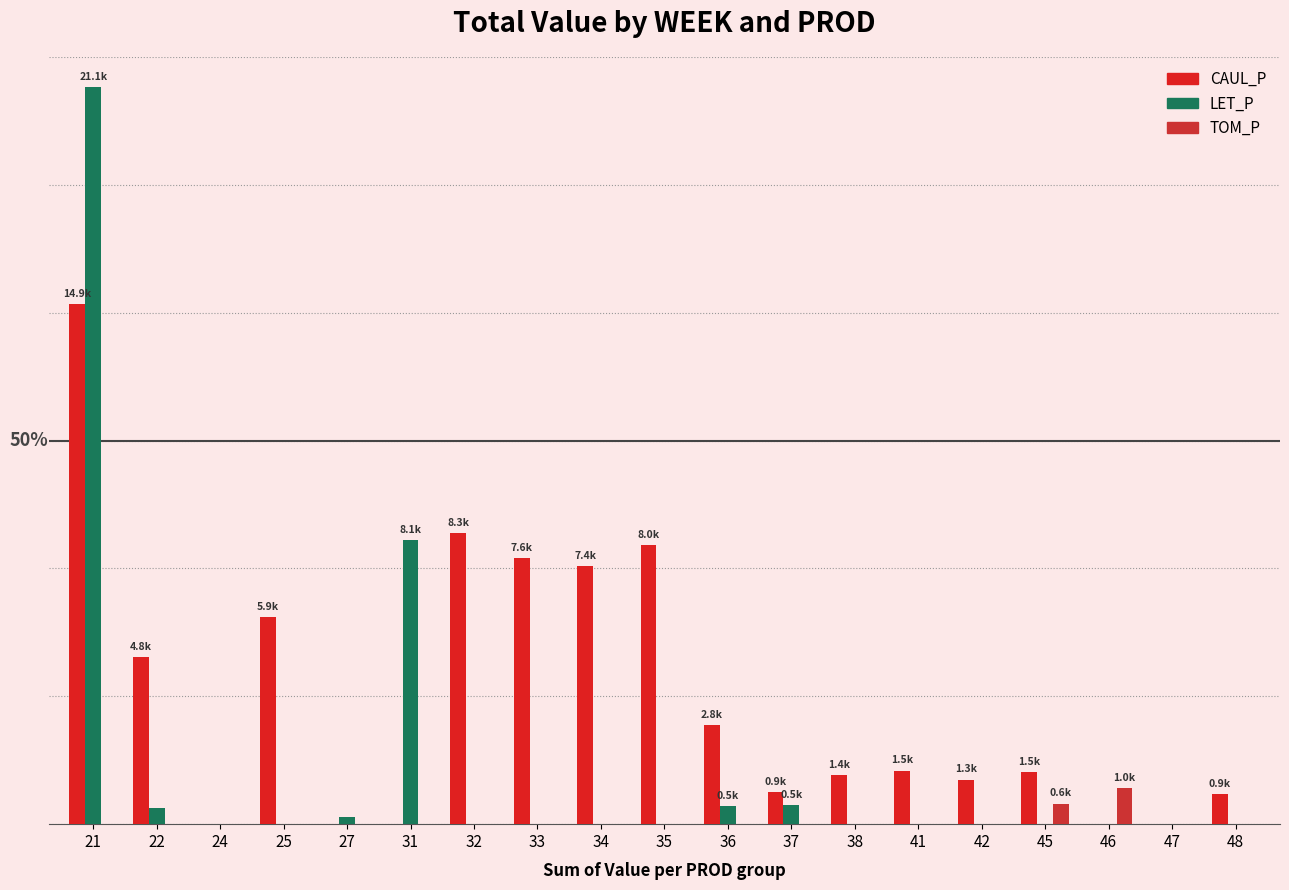

Are the bars horizontal?

No